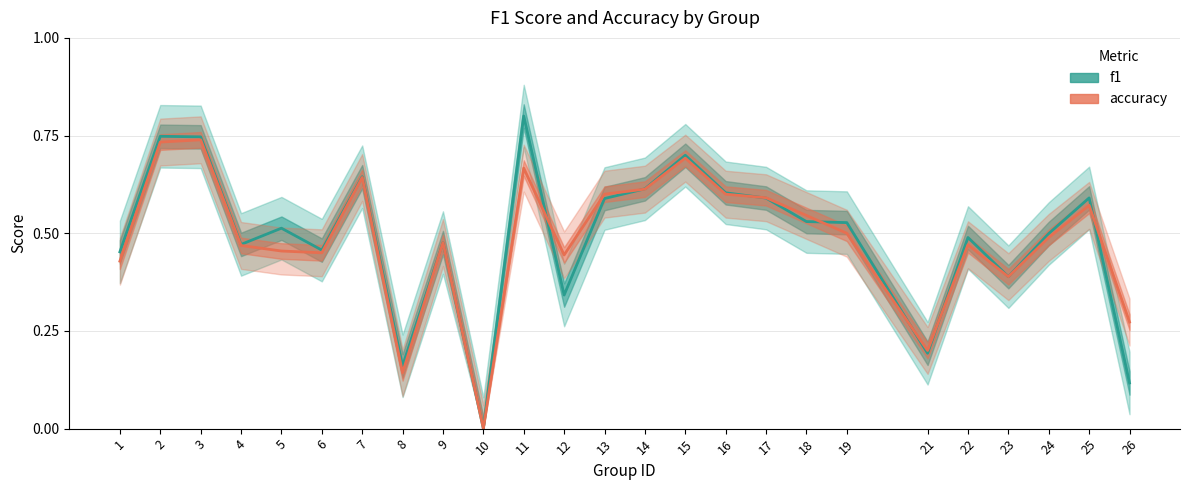

What is the total value across all series at 5?

1.0